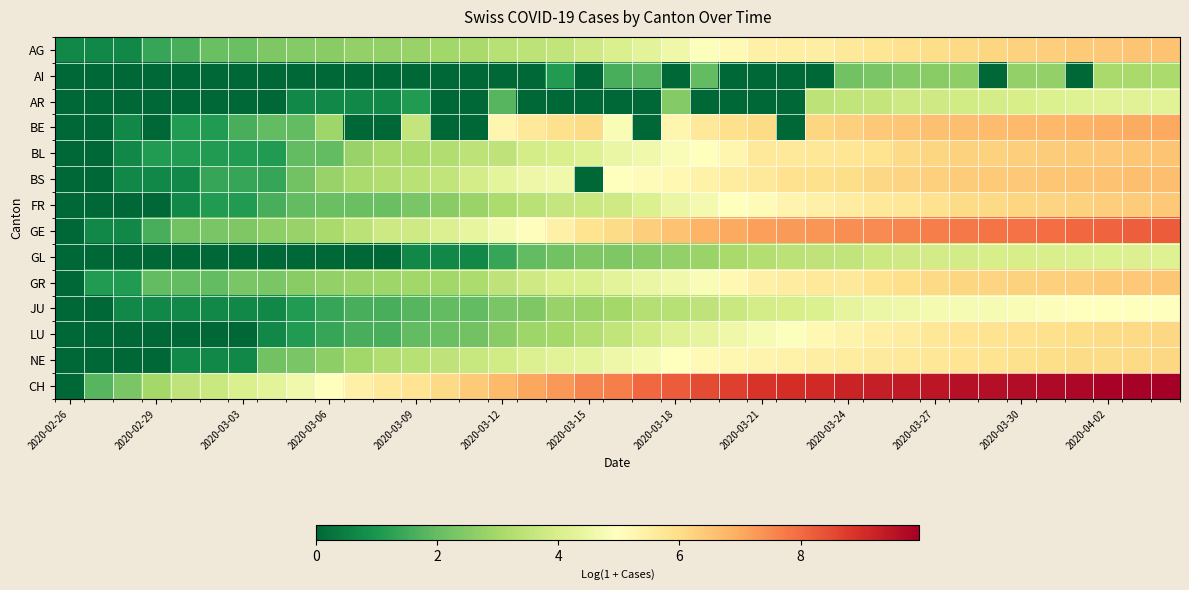

How many categories are shown in the chart?

39